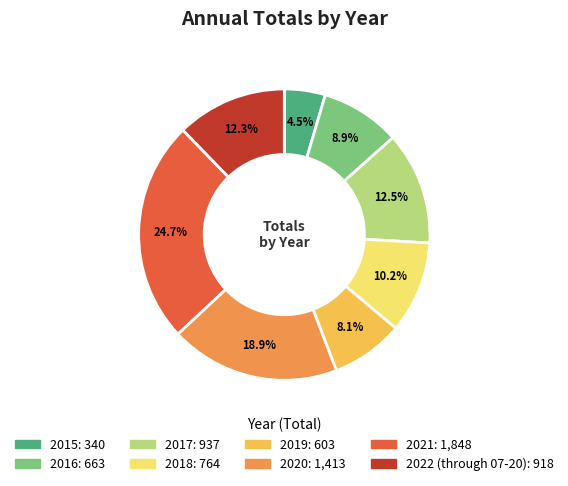

To the nearest percent, what is the combined percentage of 2016 and 2018?

19%